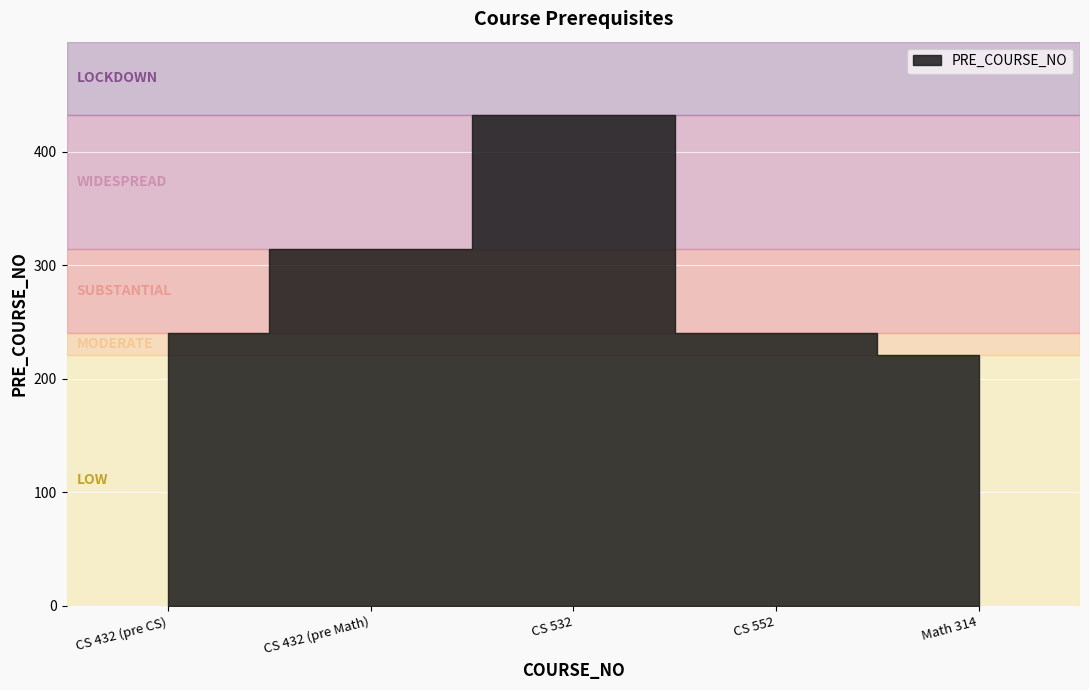

Does the chart display data point markers on the line(s)?

No